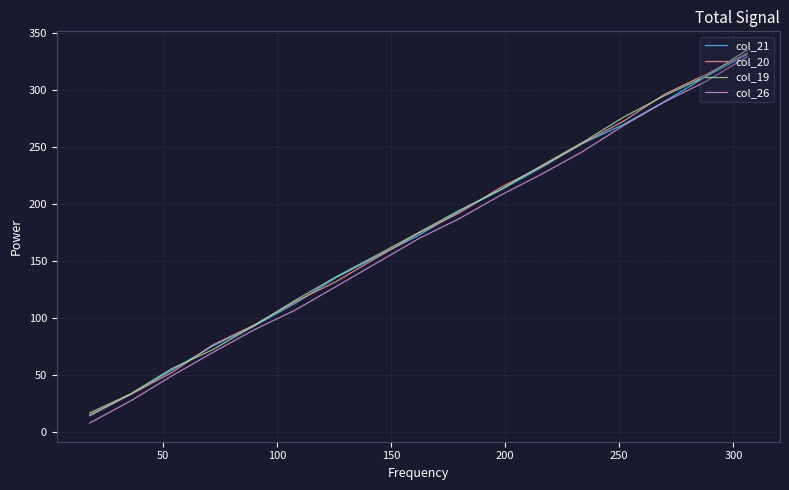

Which series has the largest range (max minus min)?

col_26